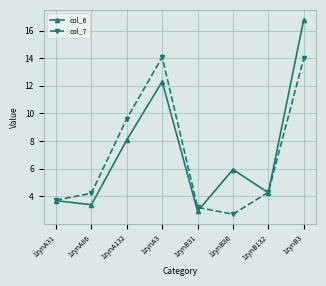

The col_7 series shows 1.8 at 1zynA86. True or false?

False